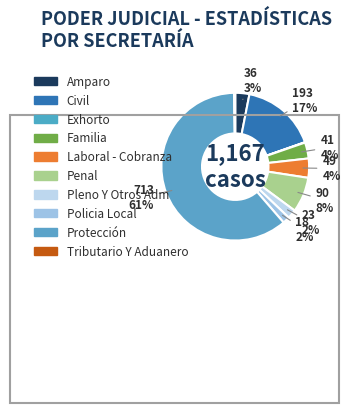

Does Familia represent more than half of the total?

No